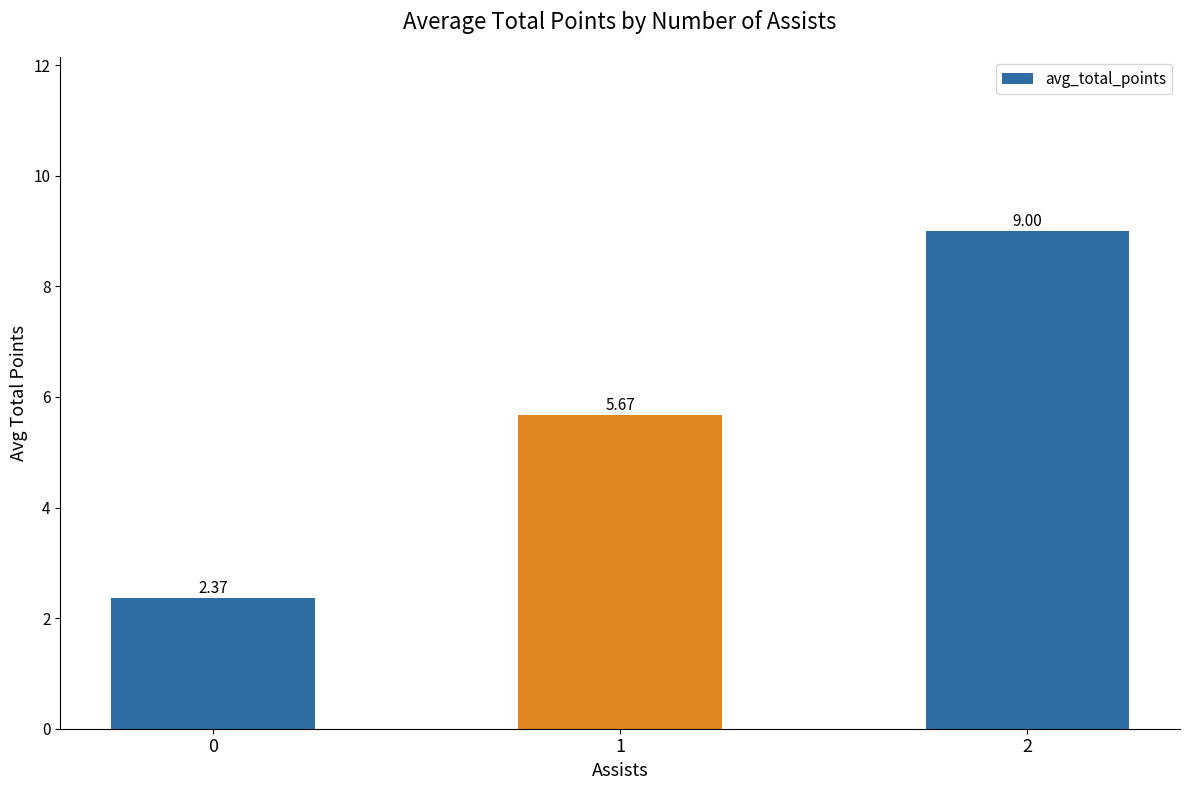

Which label corresponds to the largest value in the chart?

2